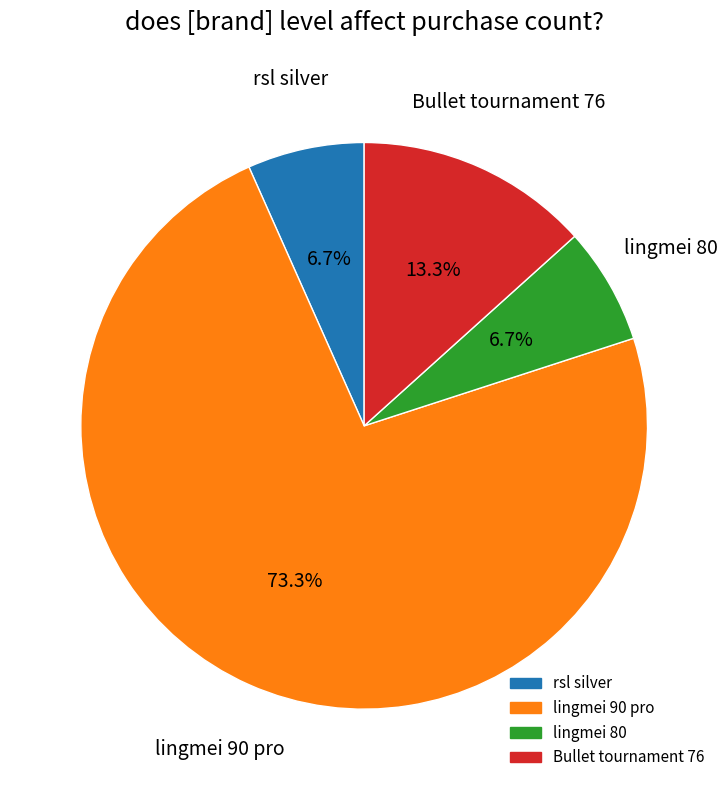

What is the ratio of the value at lingmei 80 to the value at Bullet tournament 76?

0.5